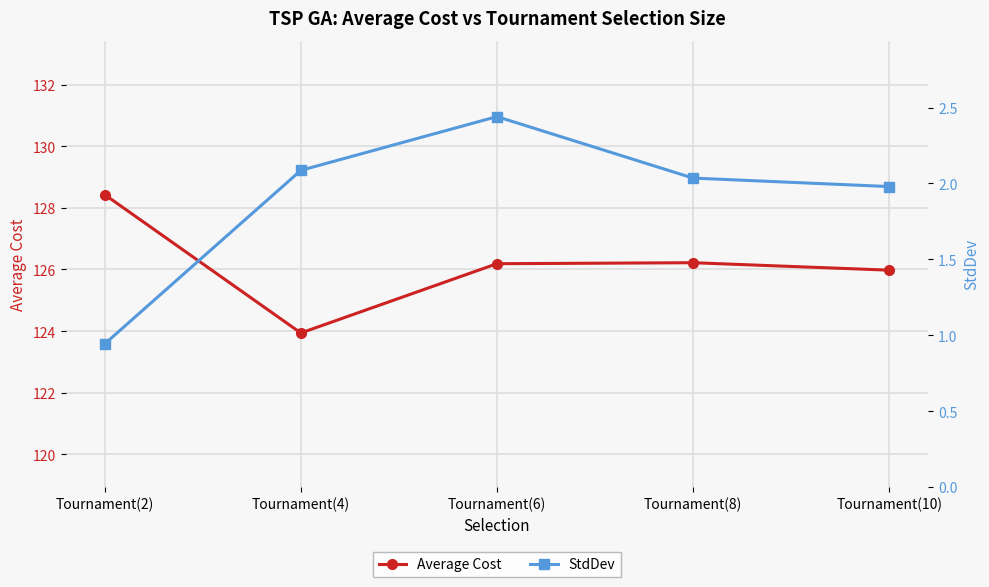

Where is the first local minimum for Average Cost?

Tournament(4)